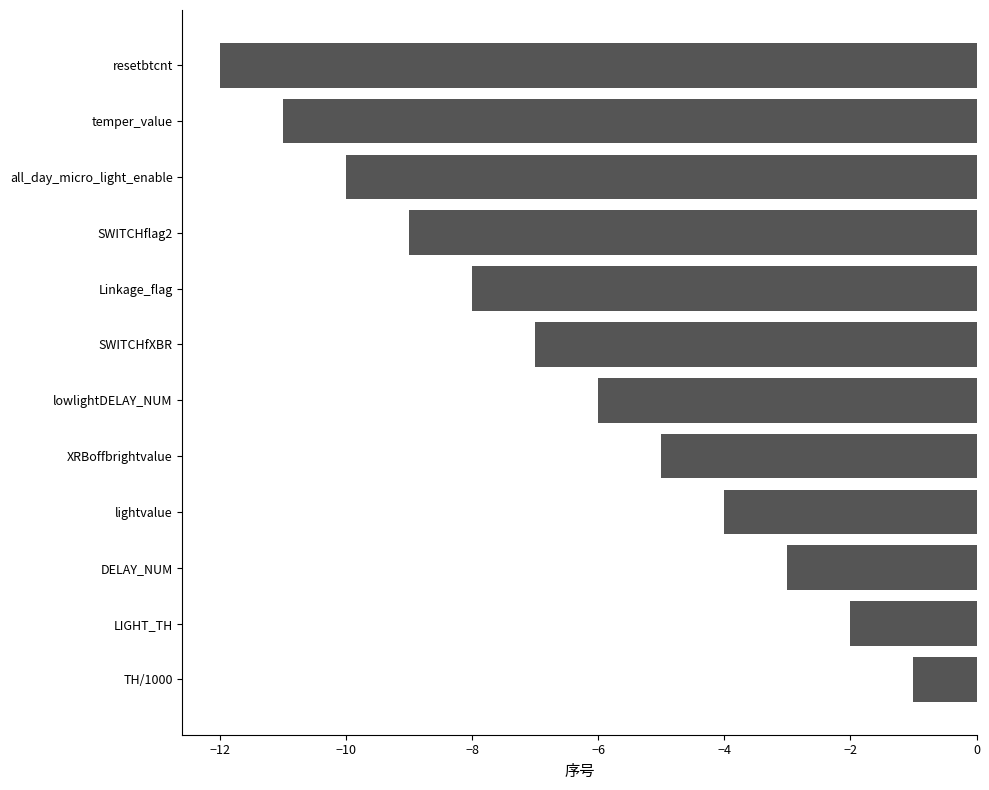

How many data points are above -6?

5